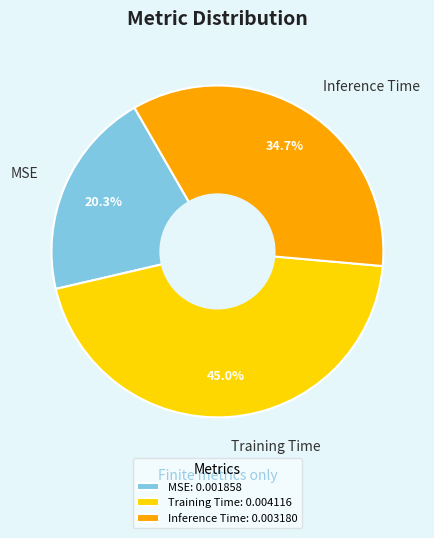

To the nearest percent, what is the difference between the Inference Time and MSE slice percentages?

14%